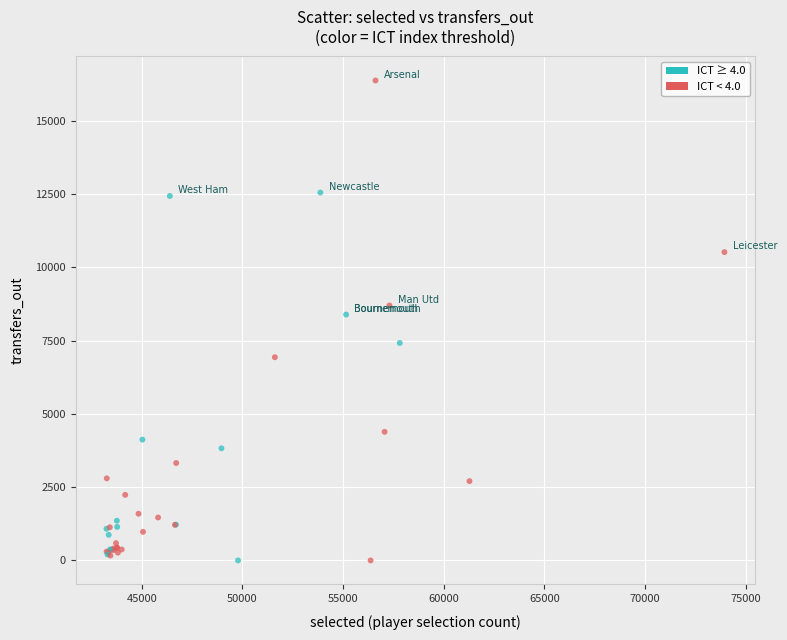

What Y value in the scatter plot is closest to 8184?

8385